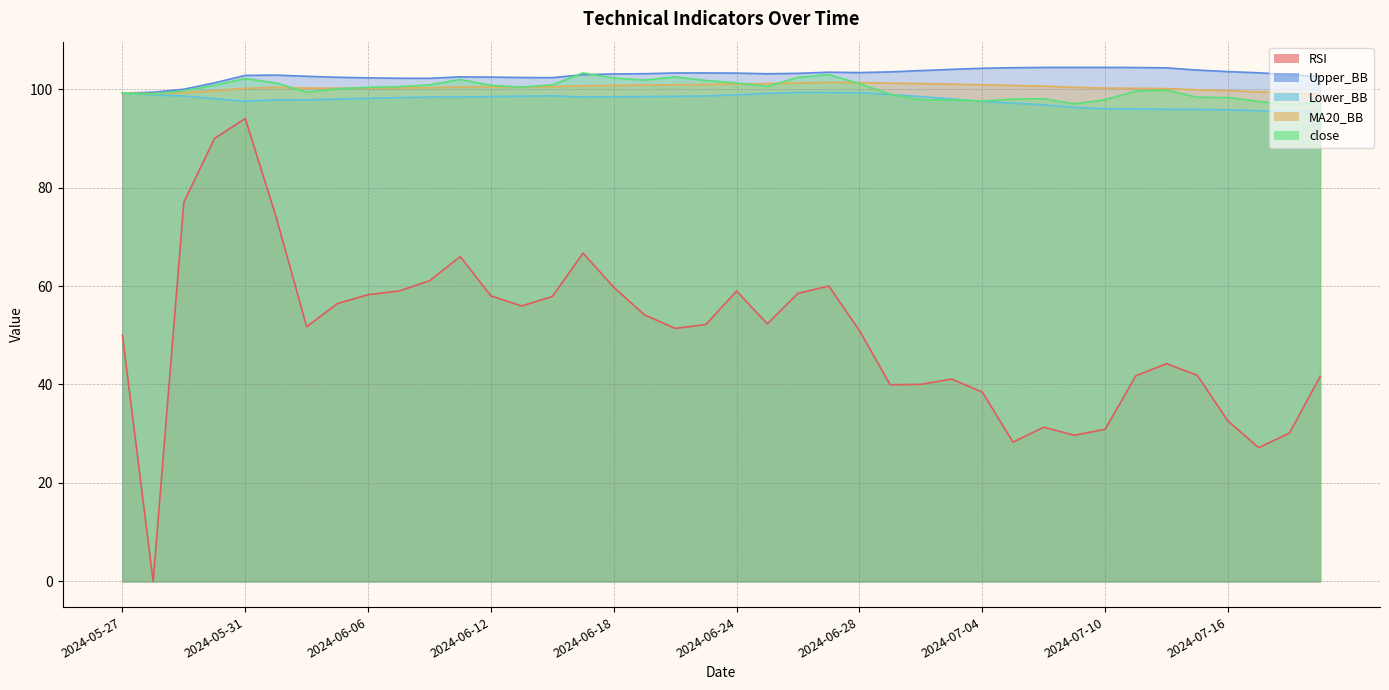

What is the maximum value shown in the chart?

104.4